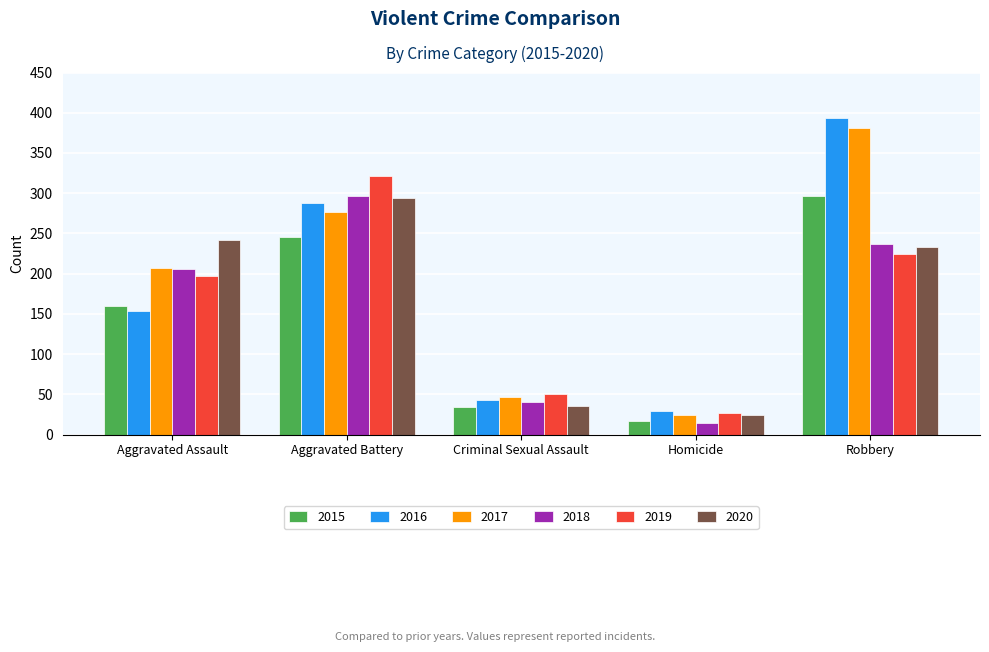

Is the value of 2019 at Homicide greater than the value of 2017 at Robbery?

No